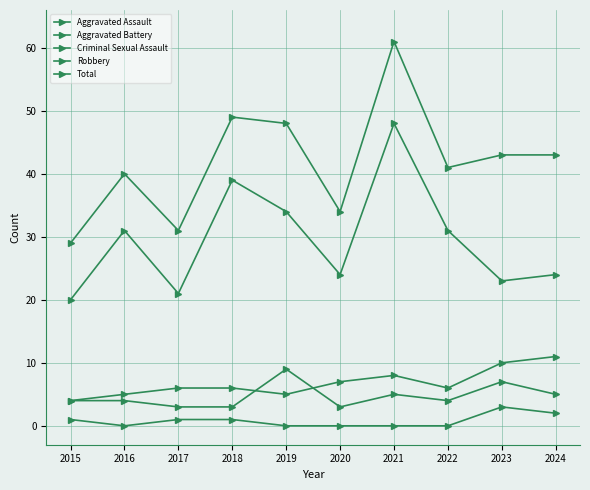

How many lines are shown in the chart?

5